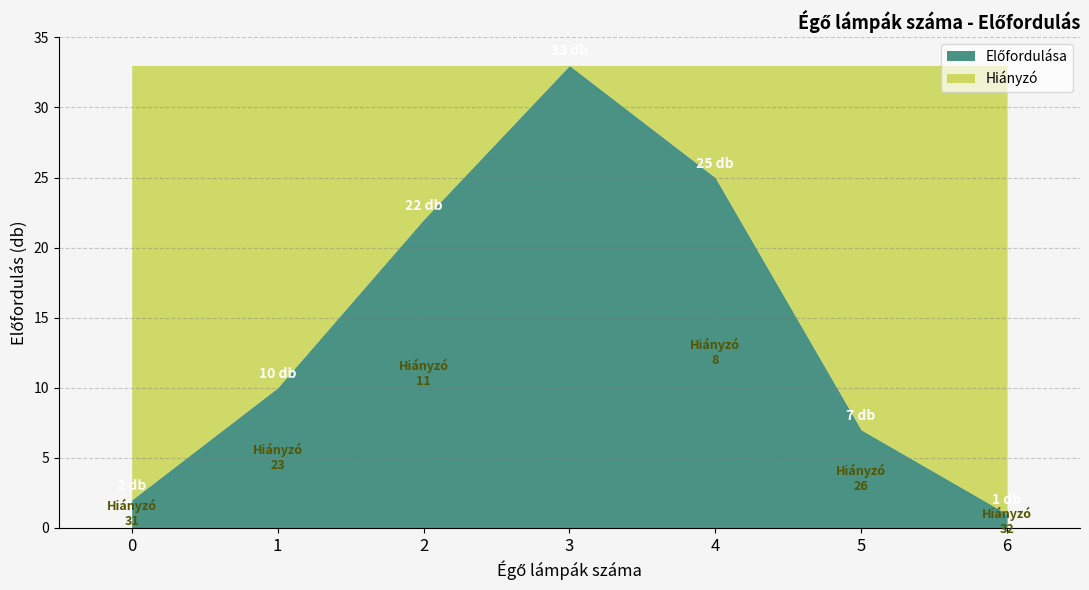

How many lines are shown in the chart?

2